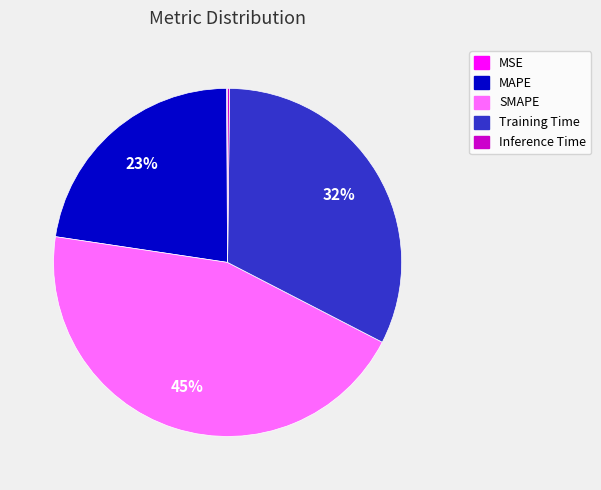

Which slice is the largest?

SMAPE